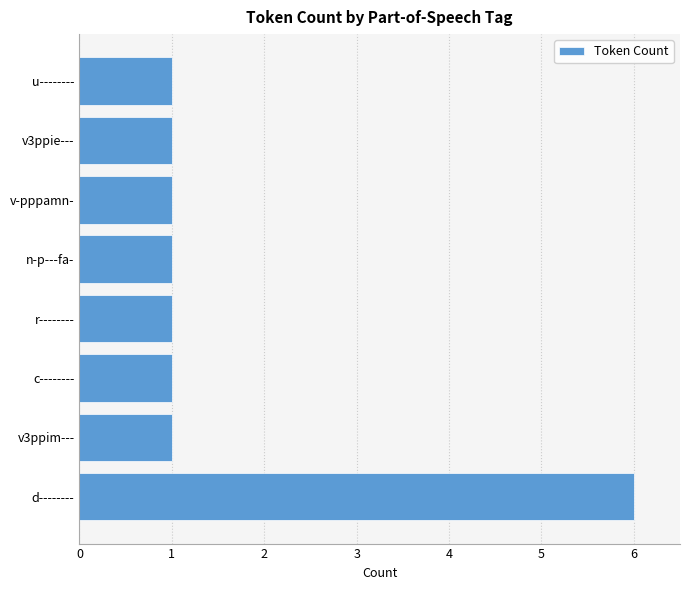

How many bars are there in total?

8